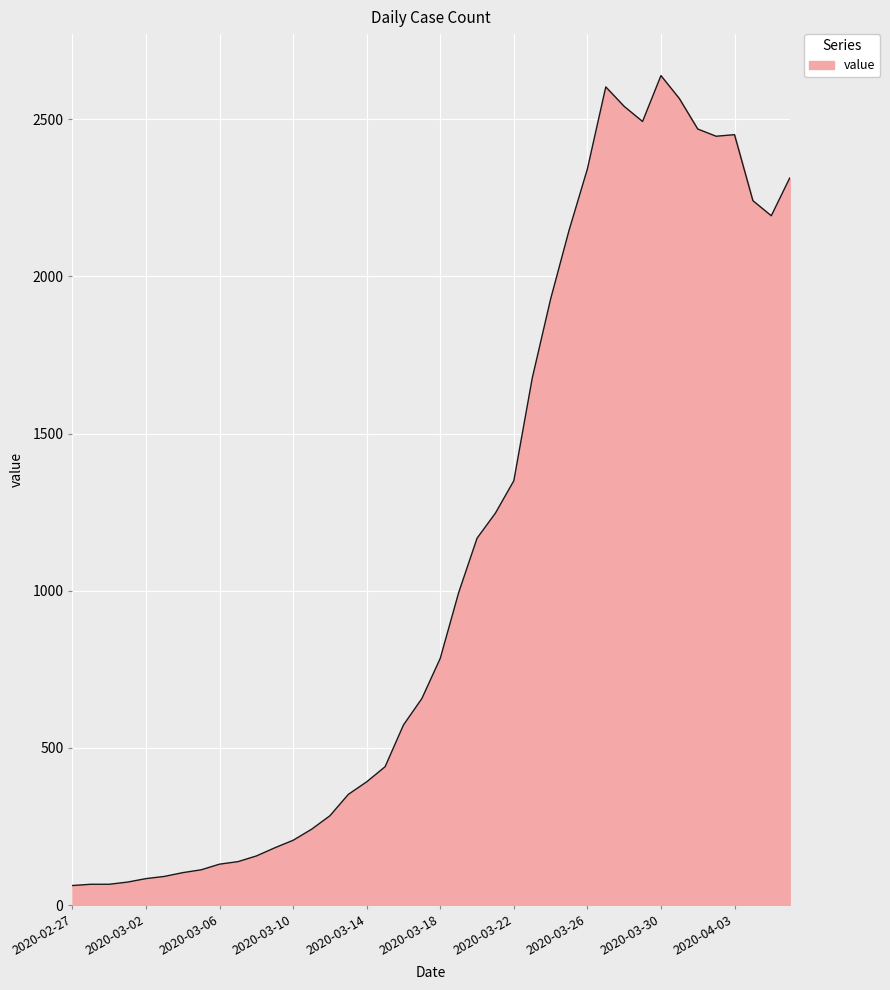

What is the greatest value displayed?

2639